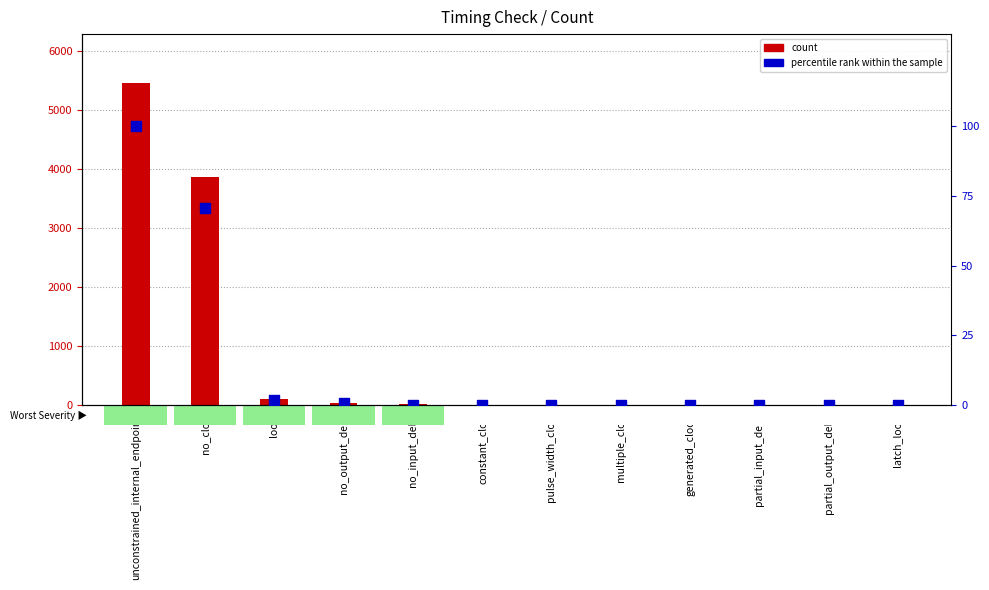

At which category is the sum across all series the highest?

unconstrained_internal_endpoints